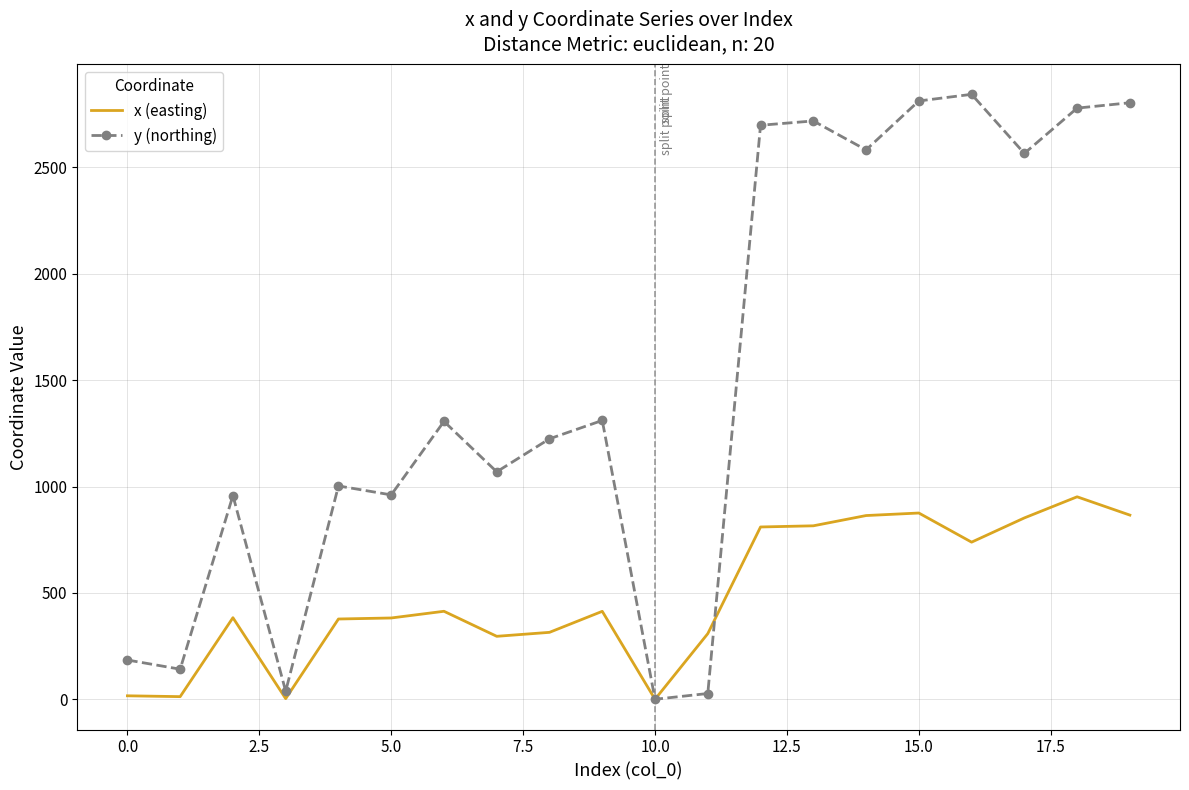

Does the chart display data point markers on the line(s)?

Yes